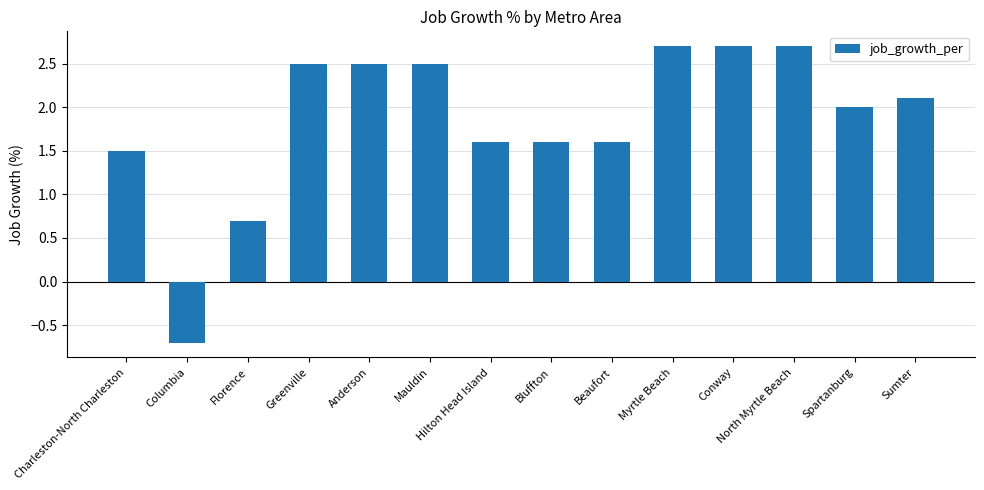

What is the difference between the maximum and minimum values?

3.4